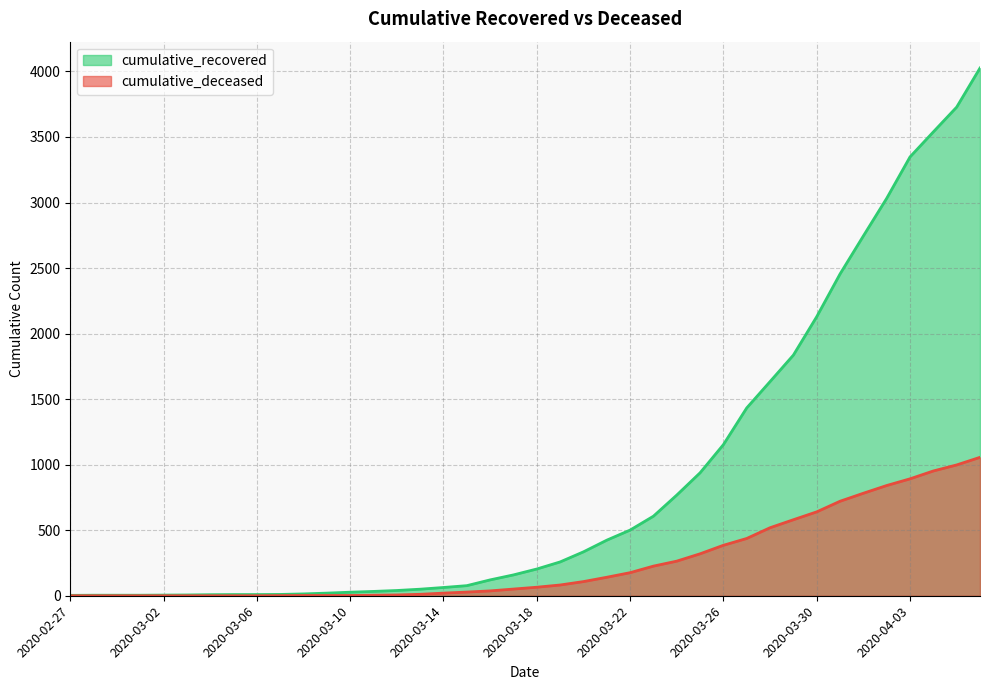

At 2020-03-16, list the series in order from largest to smallest.

cumulative_recovered, cumulative_deceased